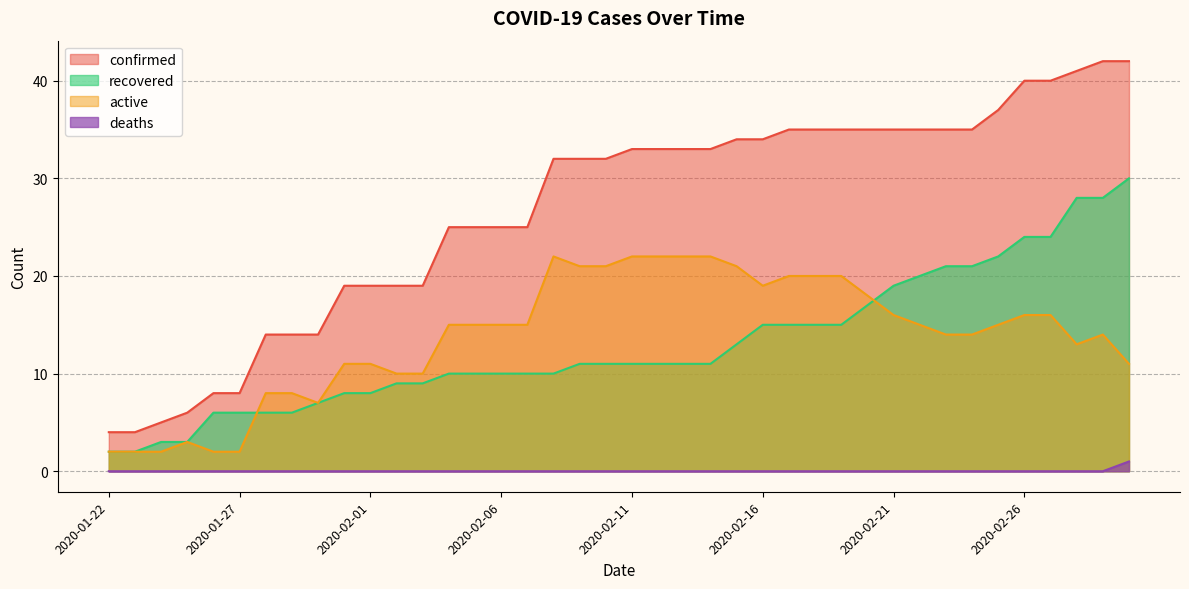

What is the total value across all series at 2020-02-04?

50